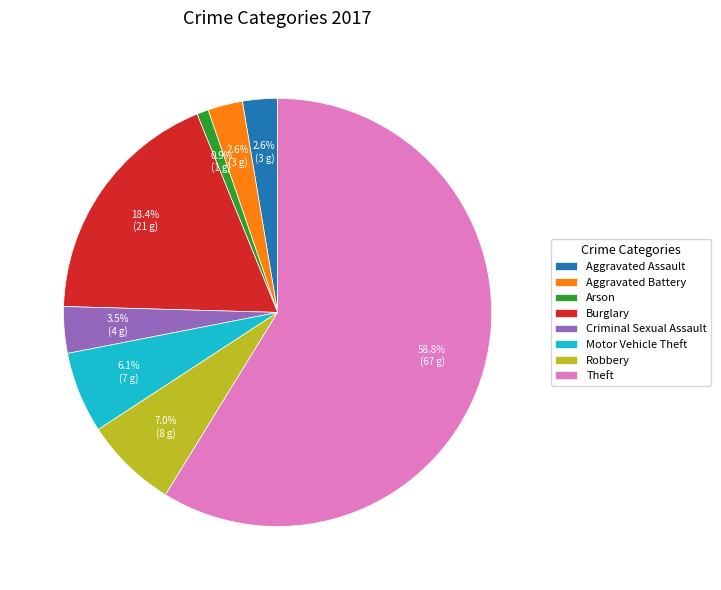

Is it true that Burglary is 18% of the pie?

True